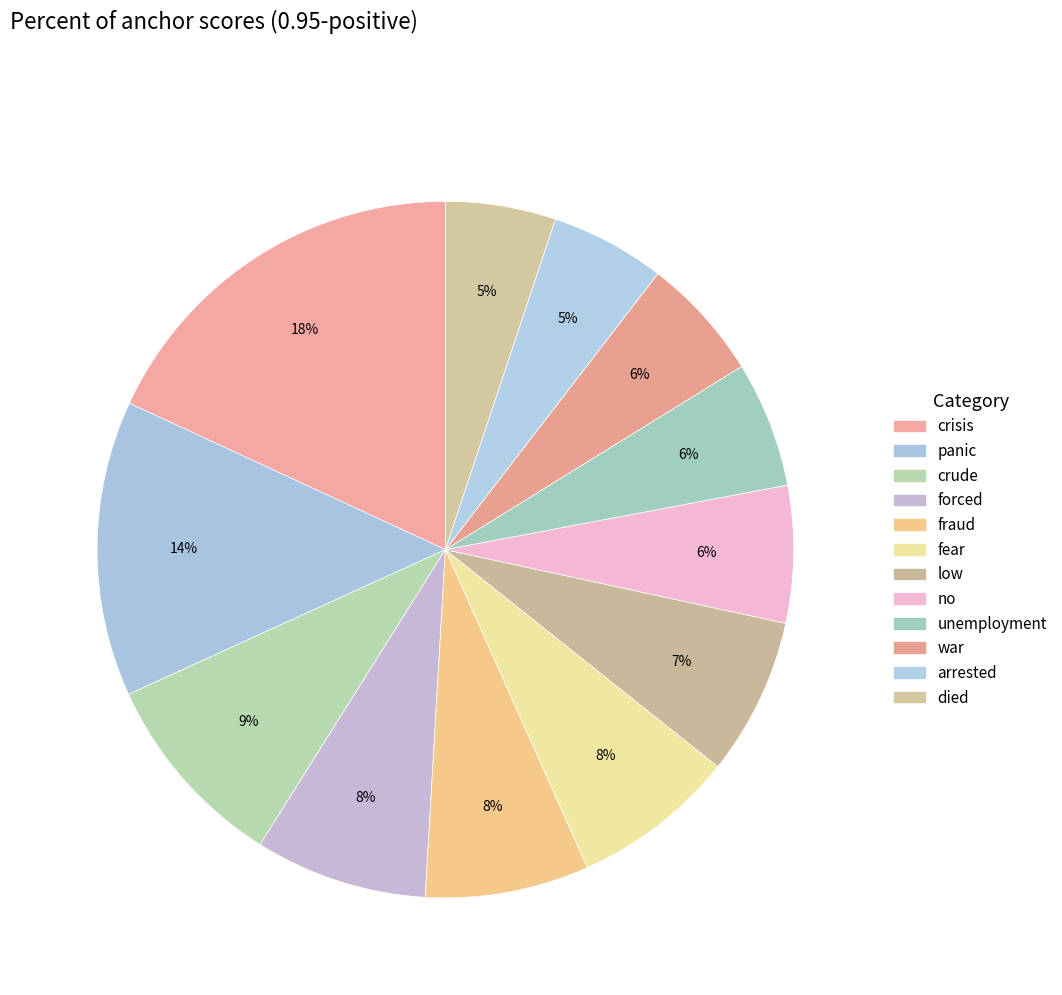

How many segments does this pie chart have?

12